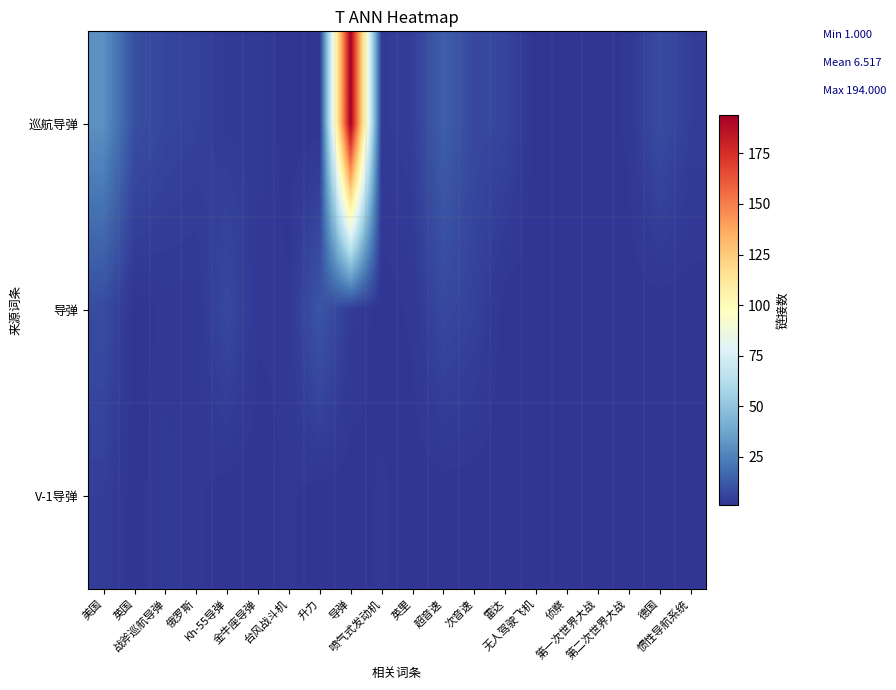

Rank the series by their maximum value, from lowest to highest.

V-1导弹, 导弹, 巡航导弹